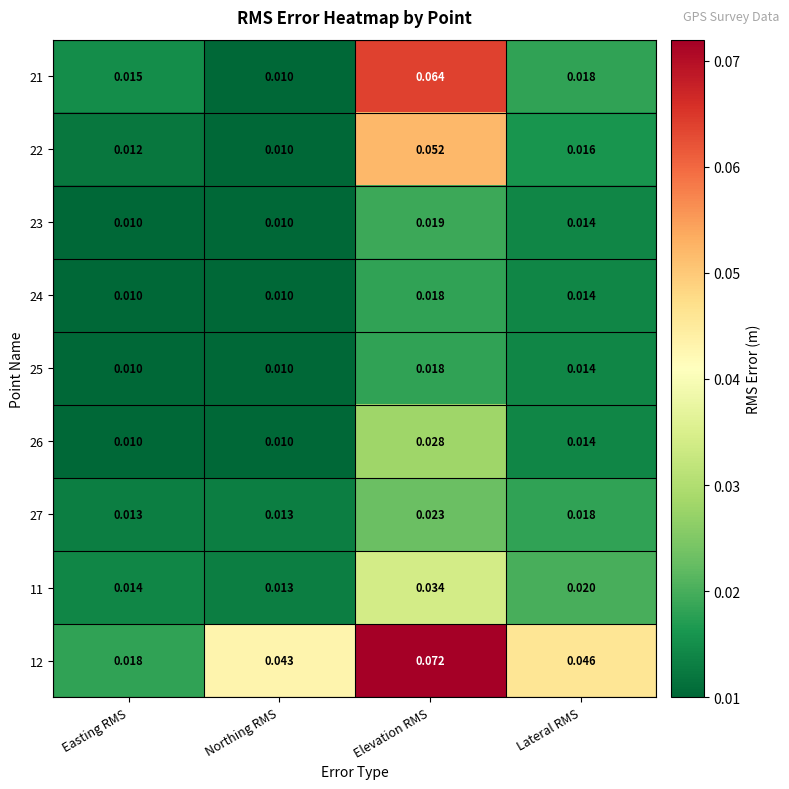

Is the value of 12 at Elevation RMS greater than the value of 11 at Lateral RMS?

Yes